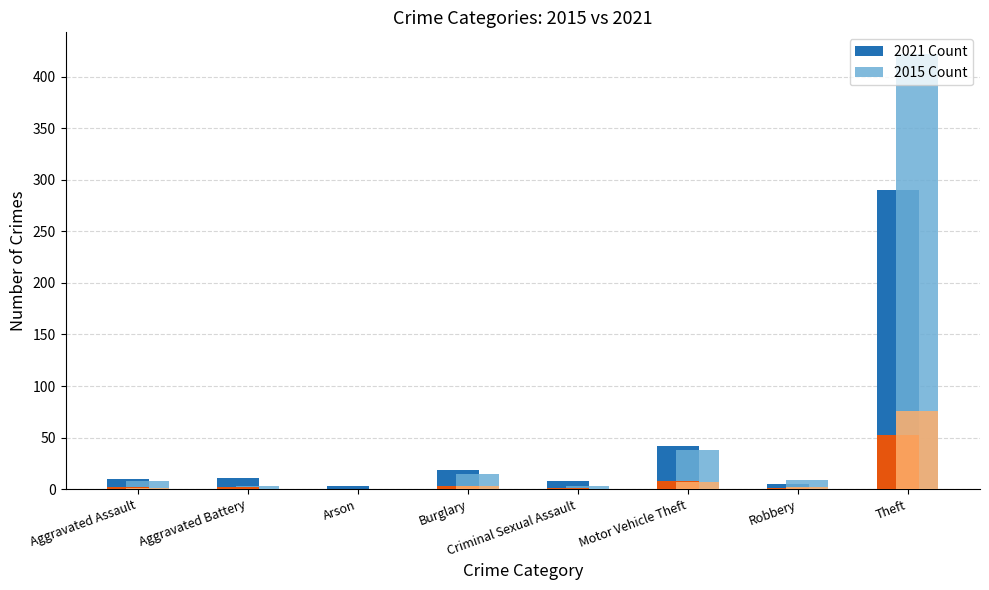

What is the average value of the 2015 series?

62